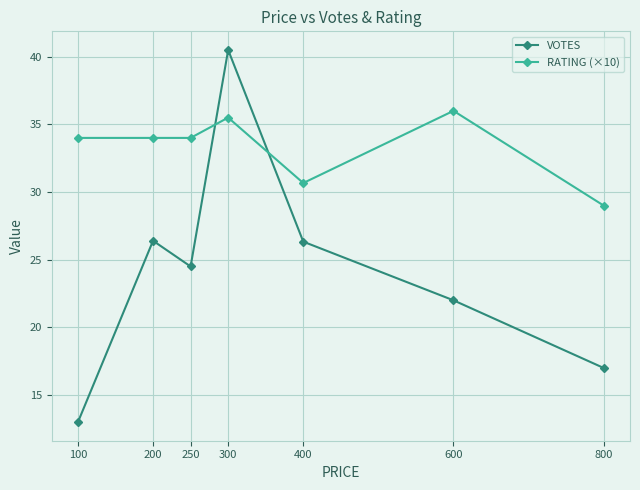

True or false: RATING (×10) has a value of 35.5 at 300.

True